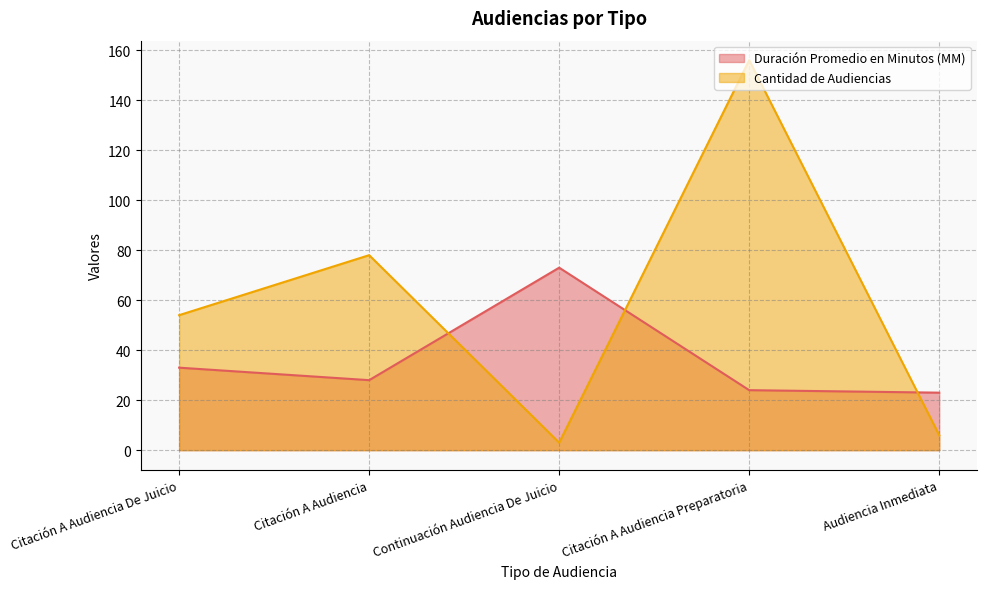

Where is Cantidad de Audiencias nearest to the value 79?

Citación A Audiencia